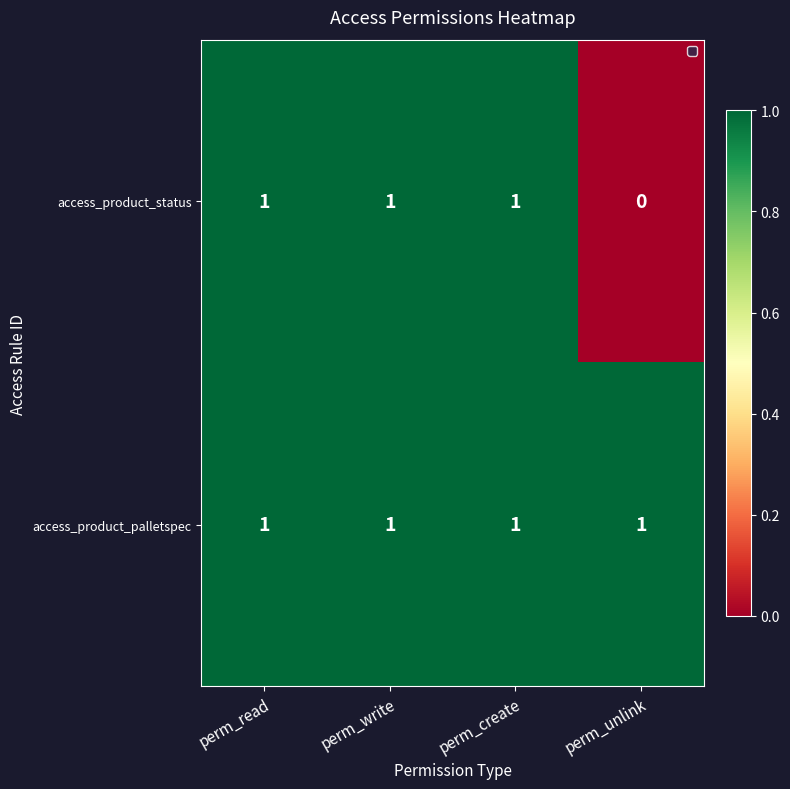

At how many categories does at least one series exceed 0?

4